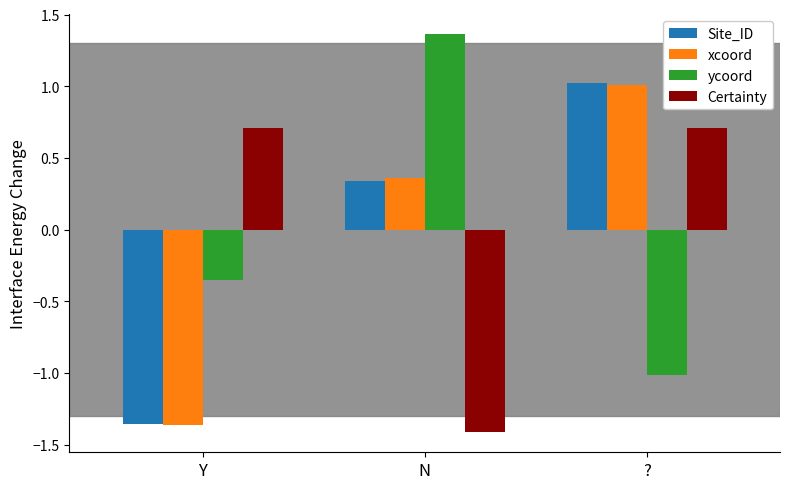

Is the value of xcoord at N greater than the value of ycoord at ??

Yes